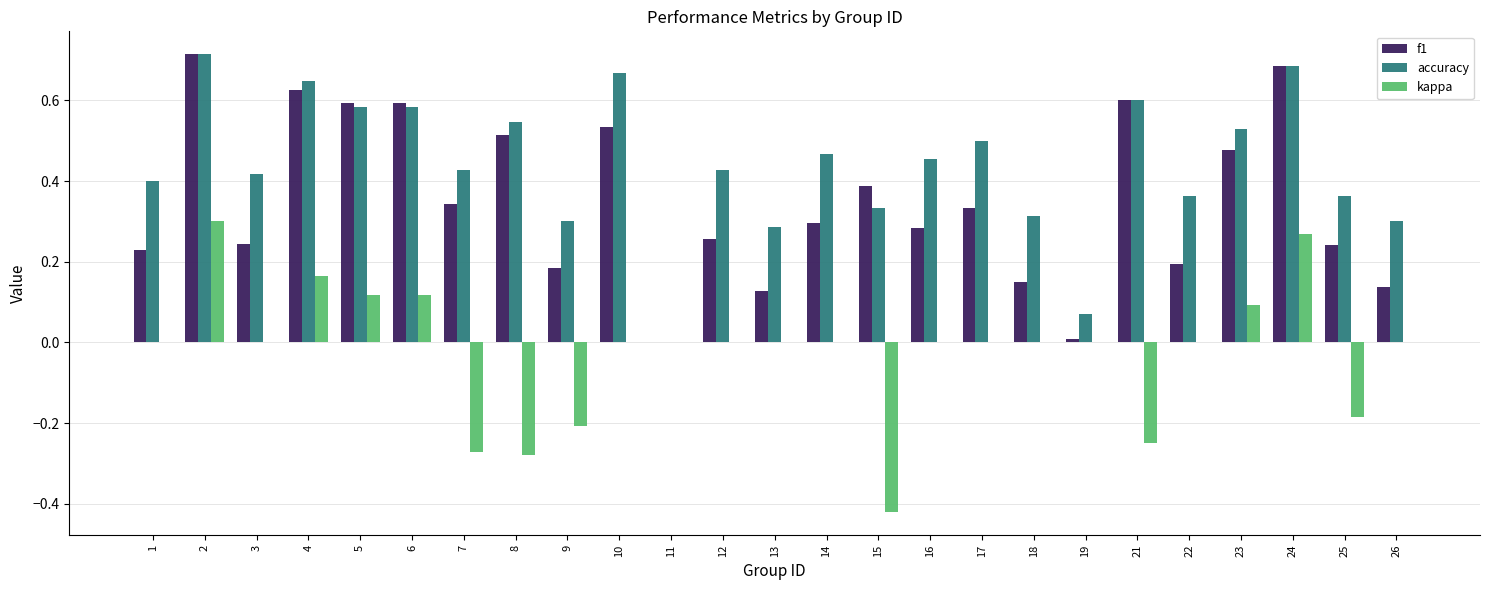

True or false: accuracy has a value of 0.3 at 15.

True